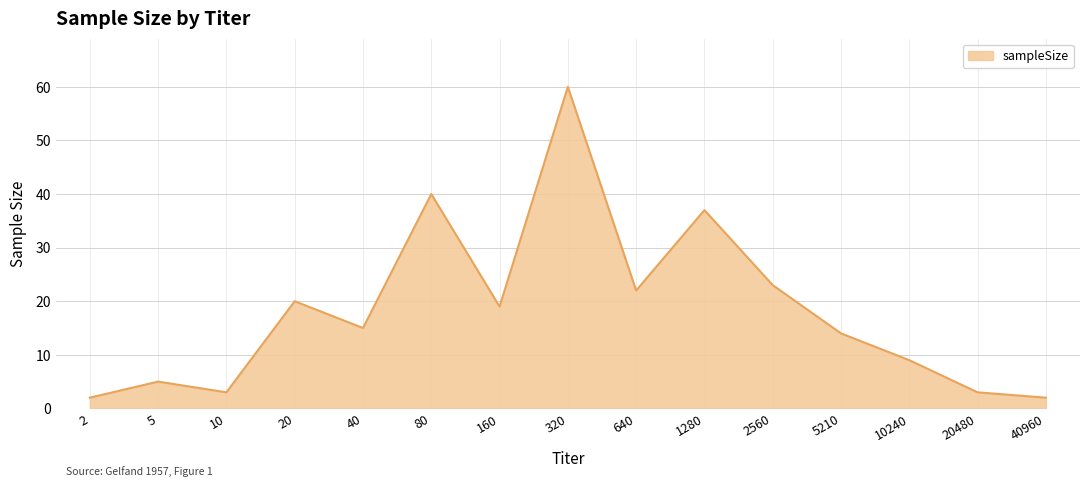

Is it true that the value at 10 is 3?

True